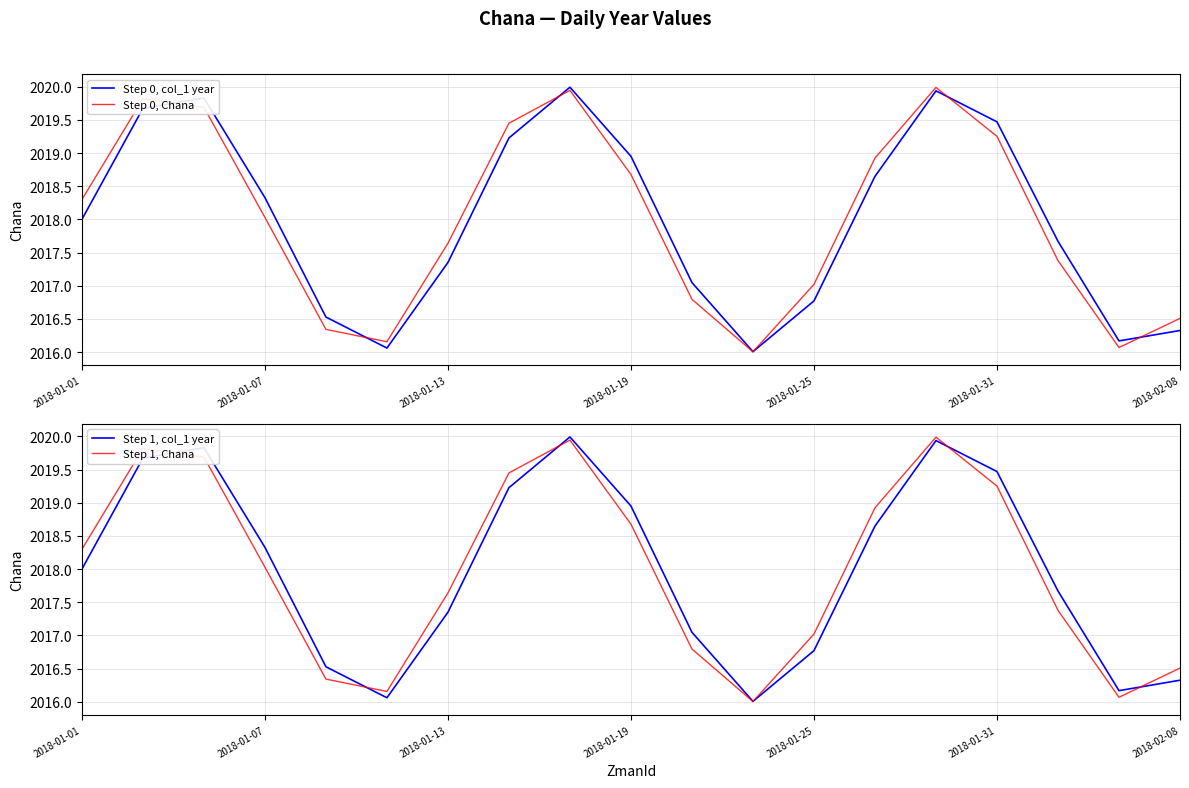

What is the difference between the Step 0, Chana values at 13 and 10?

2.1